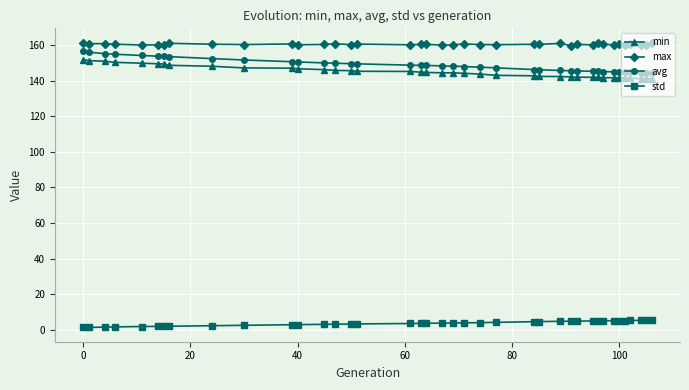

What is the minimum value shown in the chart?

1.2